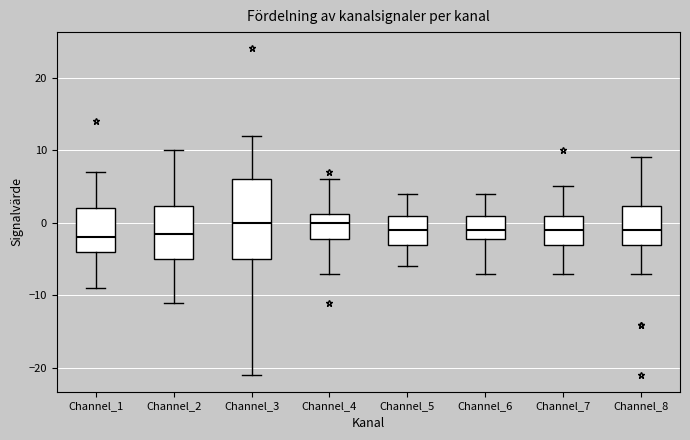

Where does the upper whisker of the box for Channel_2 end on the y-axis? The values are not printed on the chart, so give them approximately, as read against the axis.

10